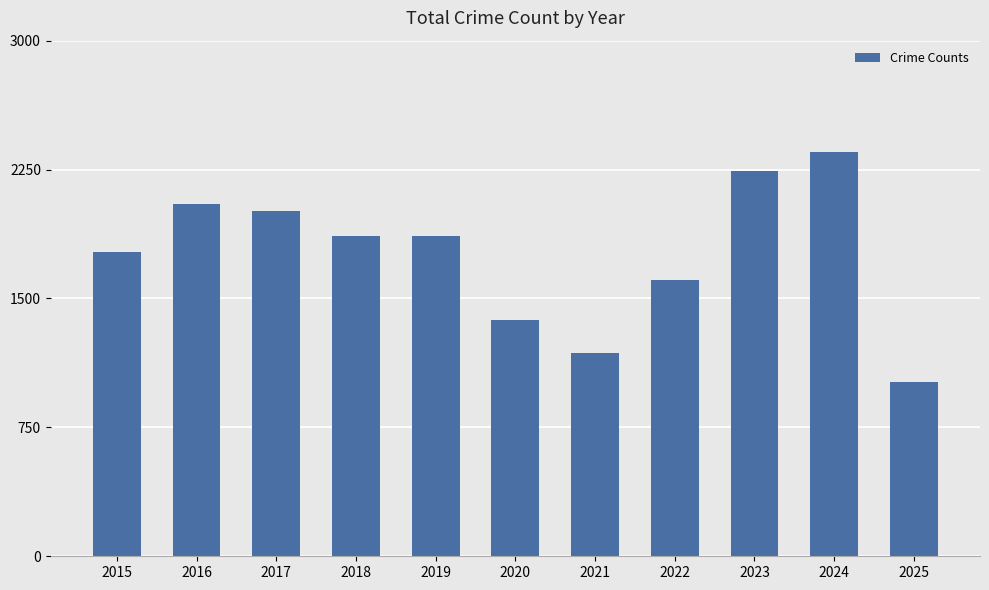

The chart shows a value of 595 at 2023. True or false?

False